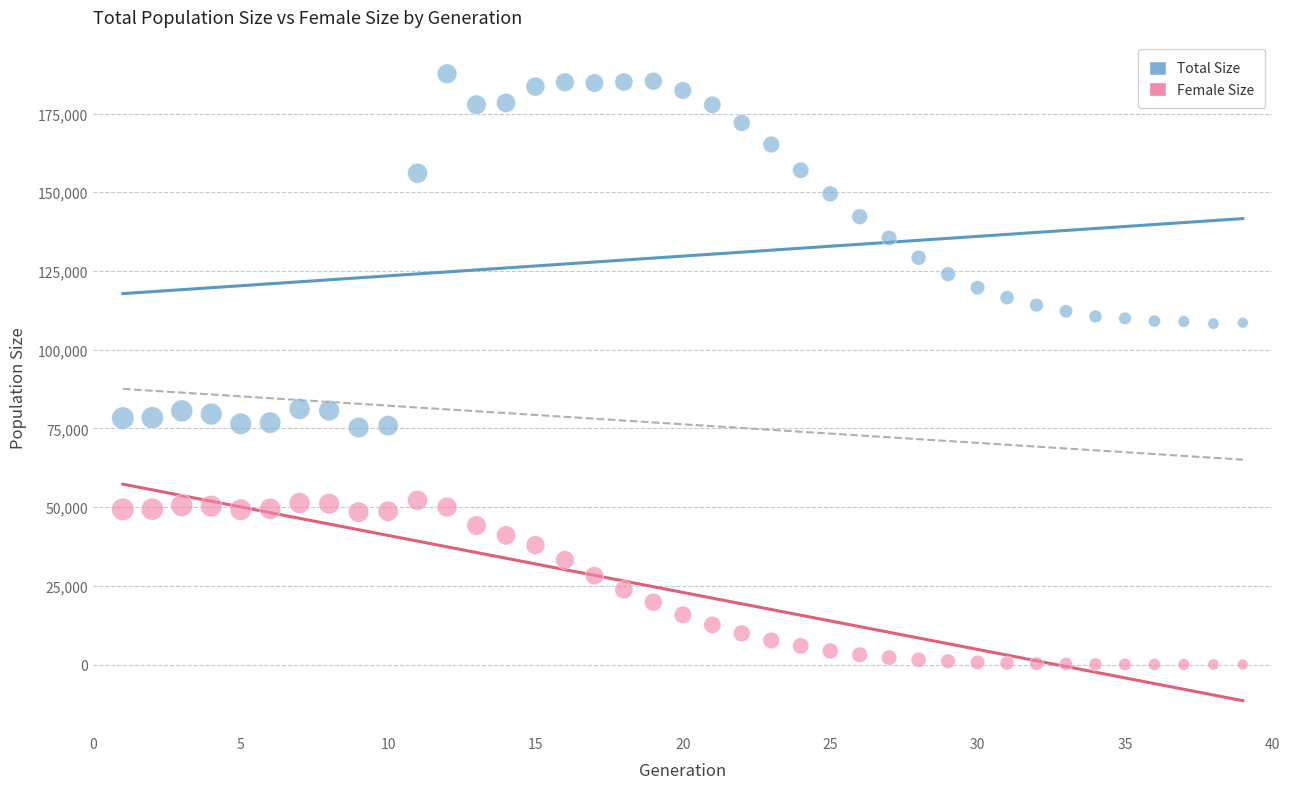

Which series has the largest Y range (max minus min)?

Total Size